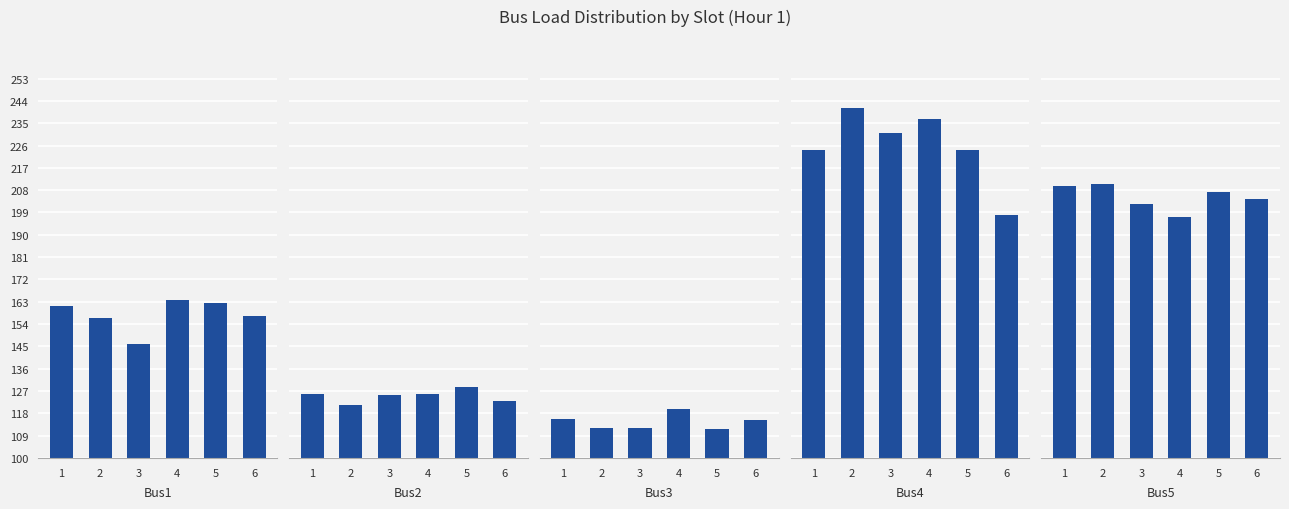

What is the greatest value displayed?

241.0